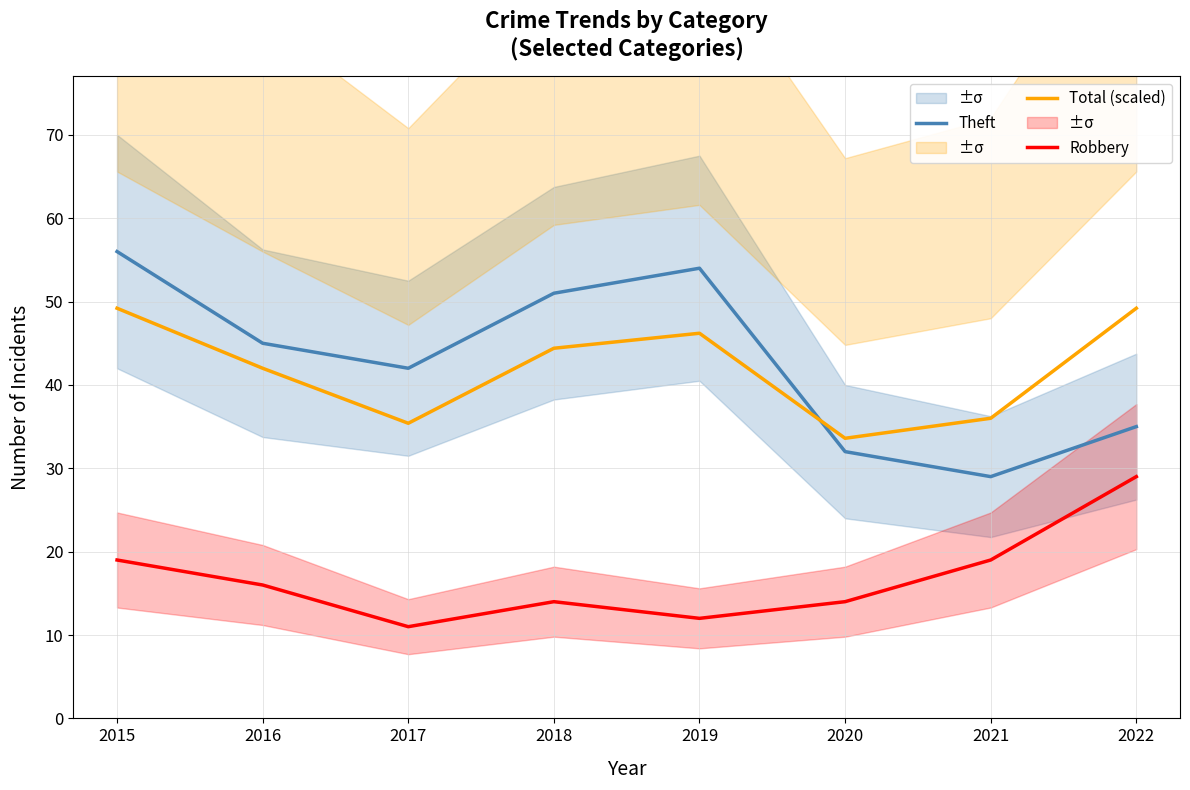

True or false: Total (scaled) and Robbery intersect in this chart.

False